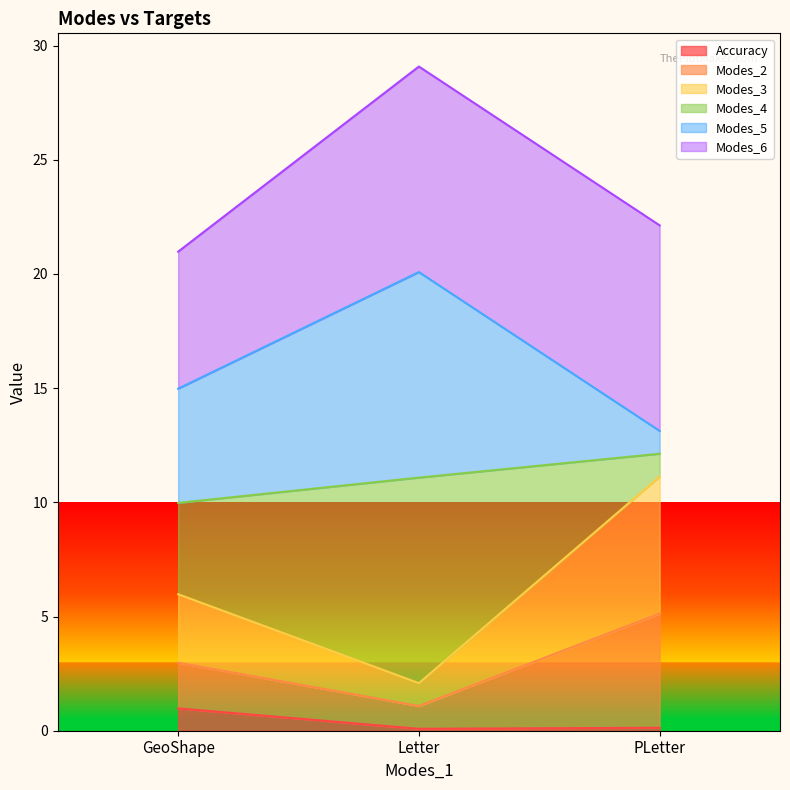

Reading left to right, what are the values for Accuracy?

GeoShape=1.0	Letter=0.1	PLetter=0.1